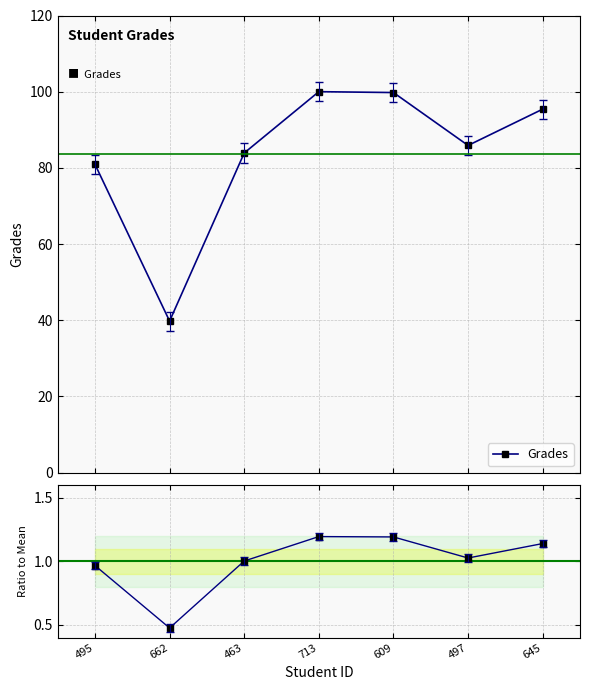

At which category does the chart reach its peak across all series?

713